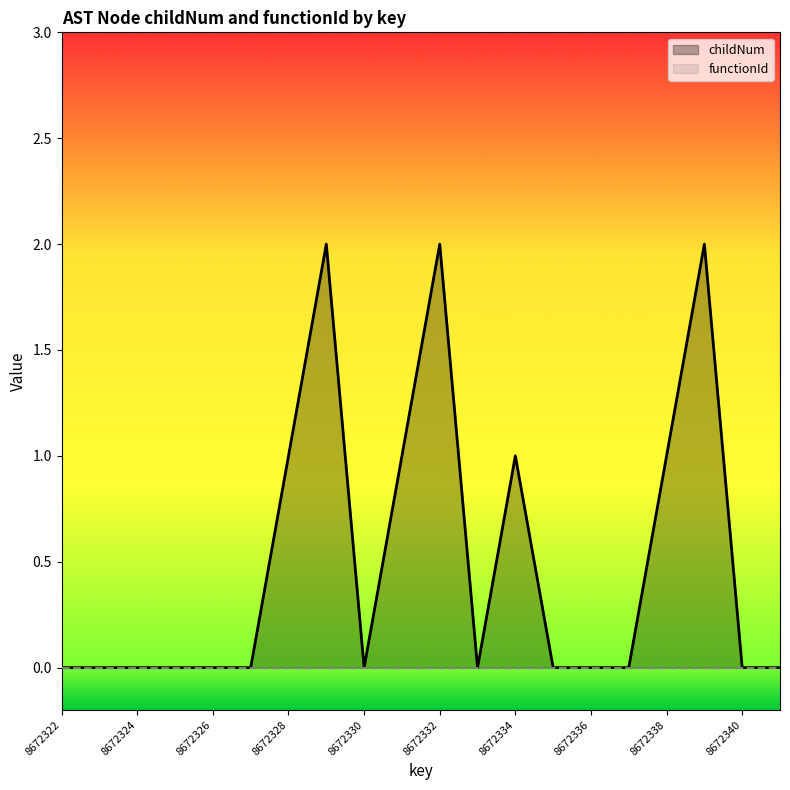

What is the total value across all series at 17?

2